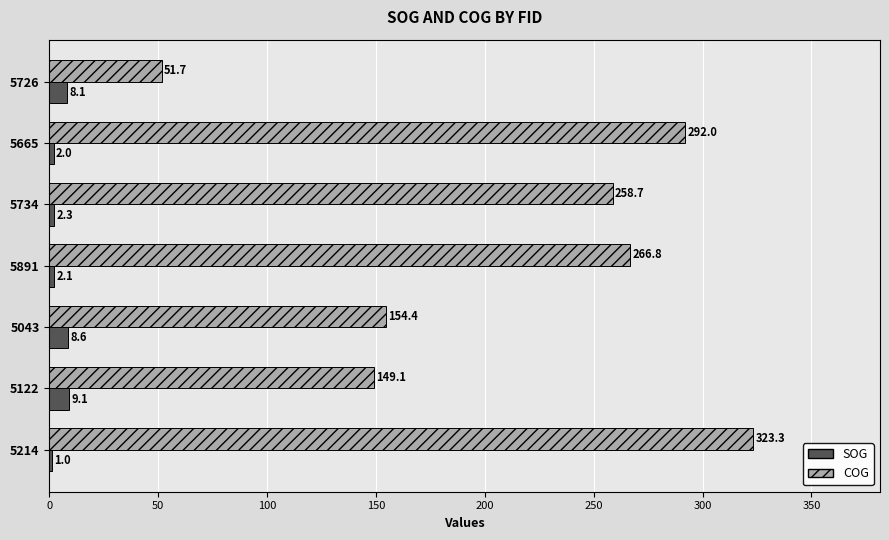

At which category is the sum across all series the highest?

5214